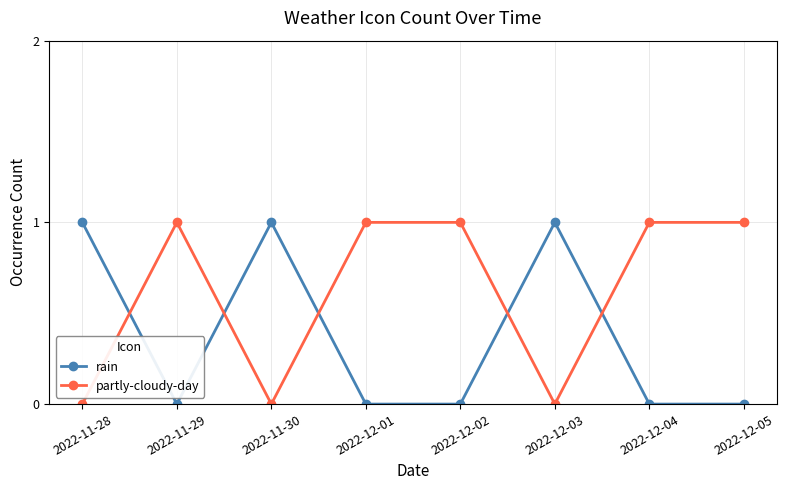

Rank the series by their average value, from highest to lowest.

partly-cloudy-day, rain